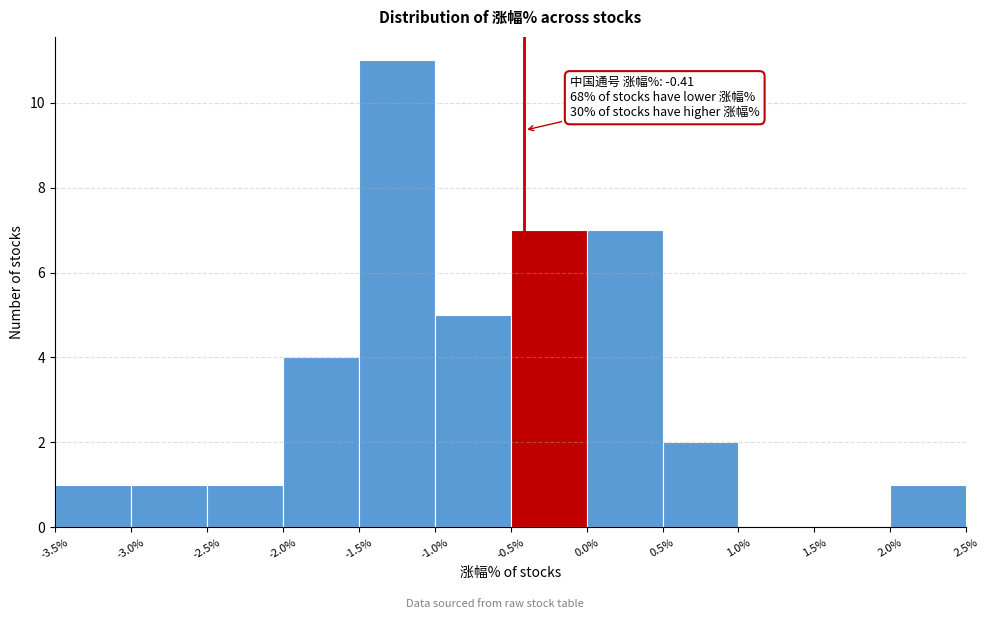

Over which range of the x-axis is the bar tallest?

-1.5% to -1.0%